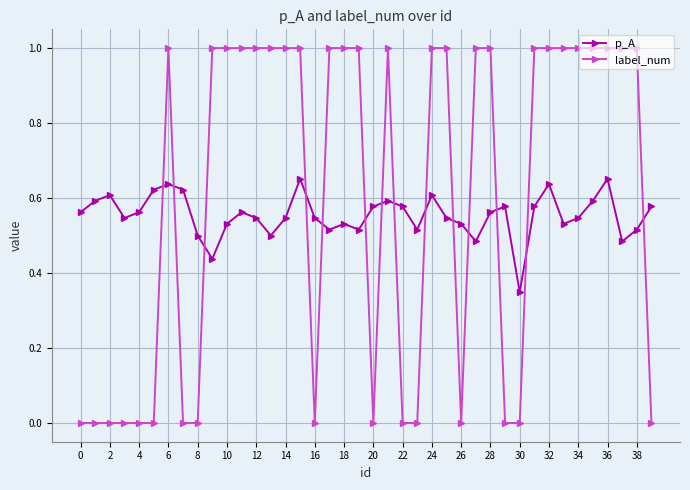

Rank the series by their maximum value, from highest to lowest.

label_num, p_A